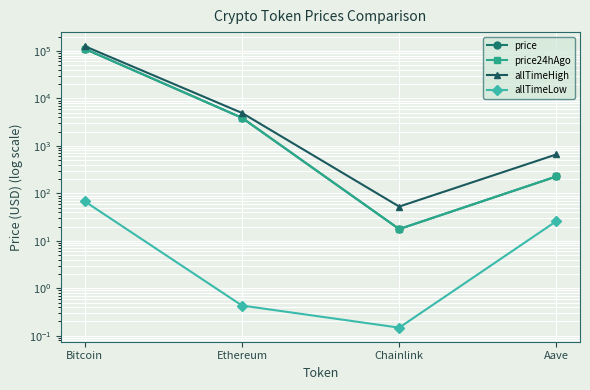

At which label does price24hAgo reach its peak?

Bitcoin